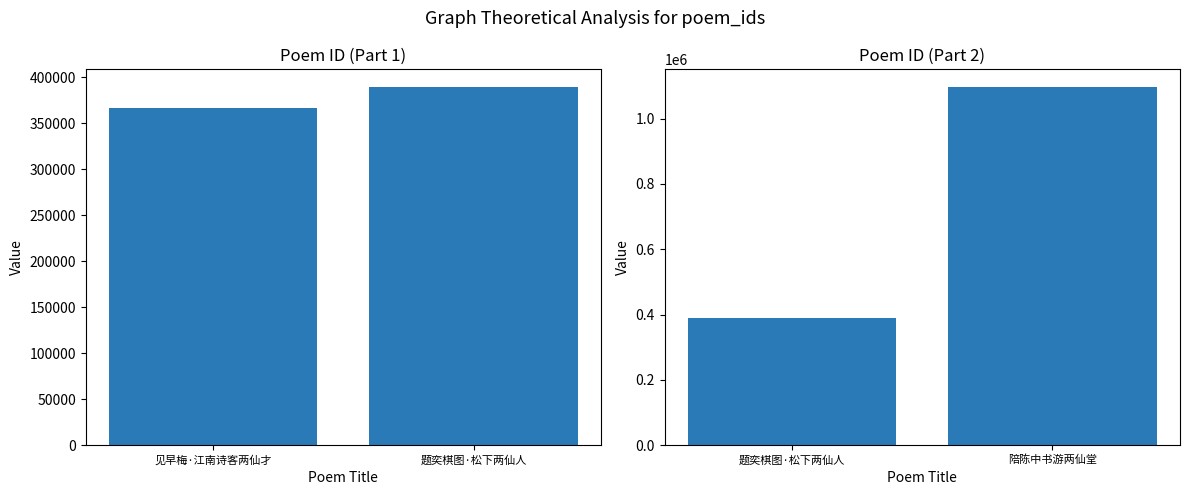

What is the greatest value displayed?

1095913